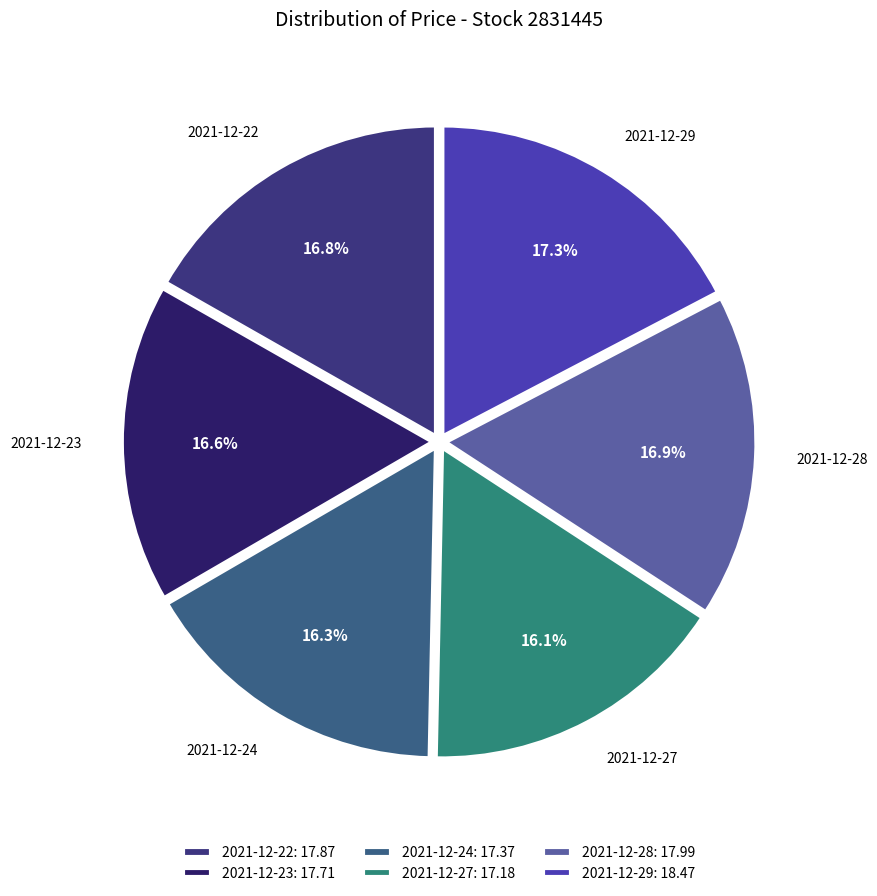

Count the number of slices in the pie.

6